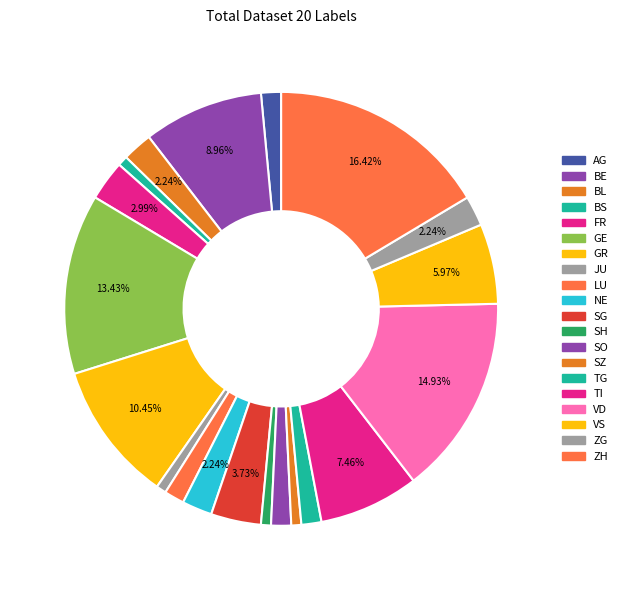

What is the largest slice in the pie chart?

ZH